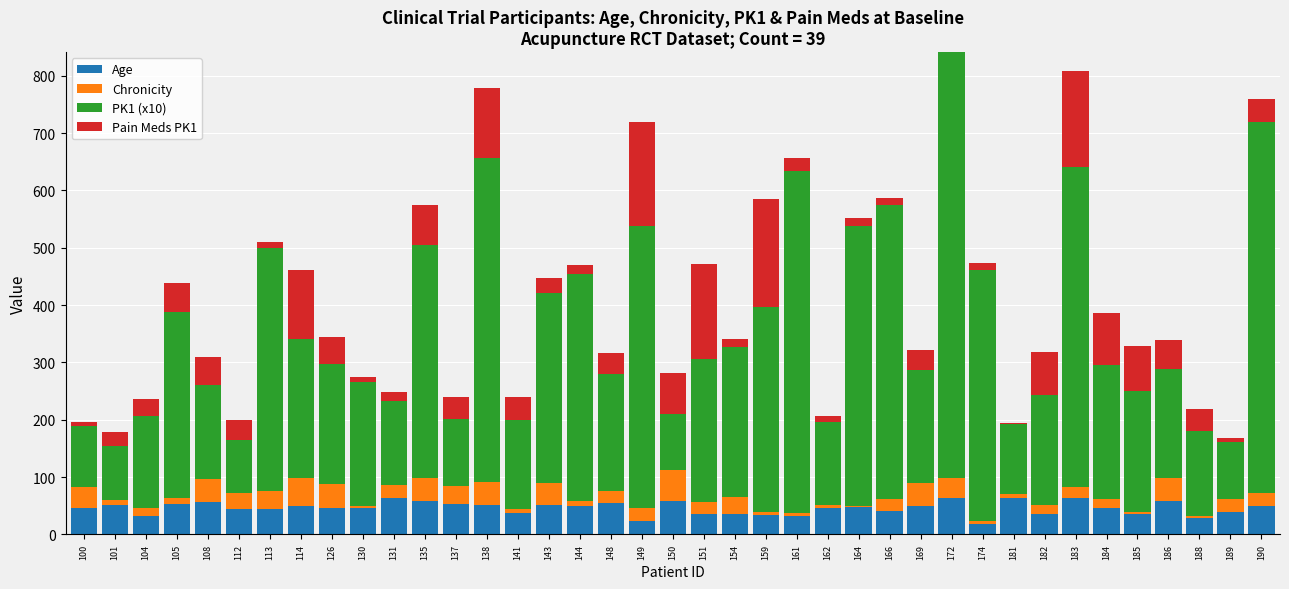

How many categories are shown in the chart?

39